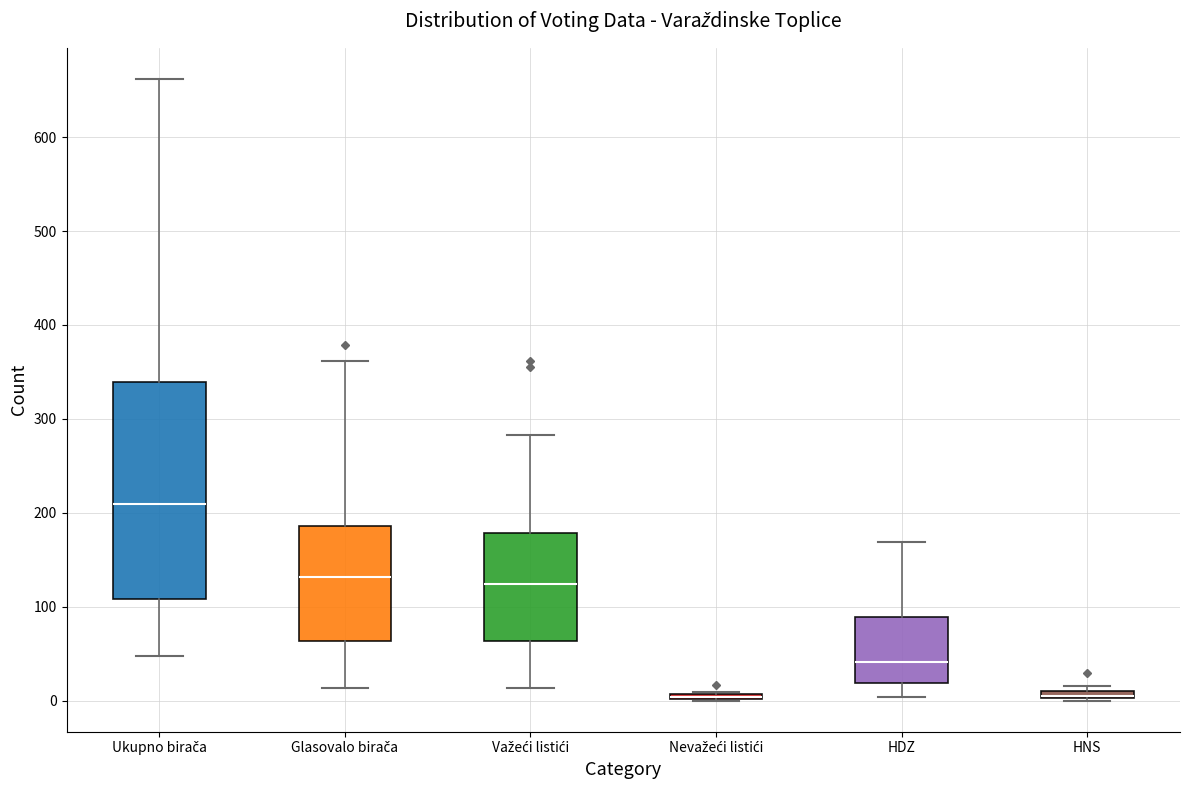

Where is the upper edge of the box for Nevažeći listići on the y-axis? The values are not printed on the chart, so give them approximately, as read against the axis.

10